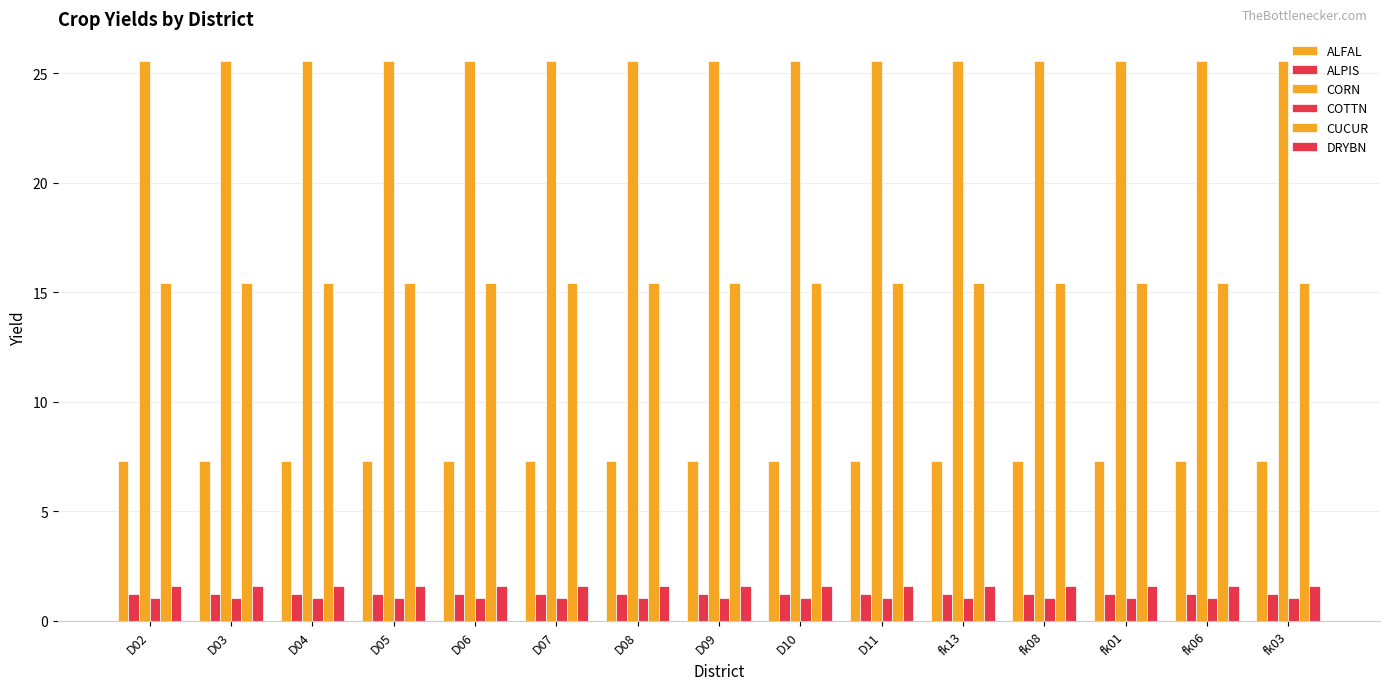

At fk06, list the series in order from largest to smallest.

CORN, CUCUR, ALFAL, DRYBN, ALPIS, COTTN